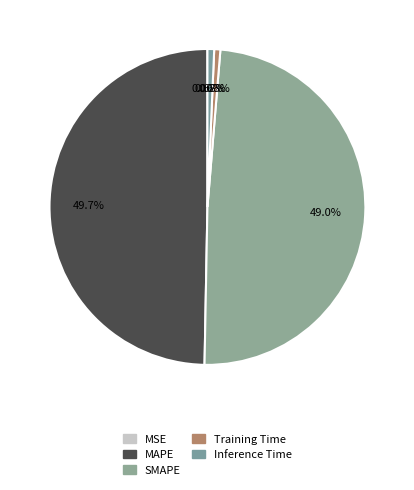

To the nearest percent, what is the combined percentage of MSE and MAPE?

50%